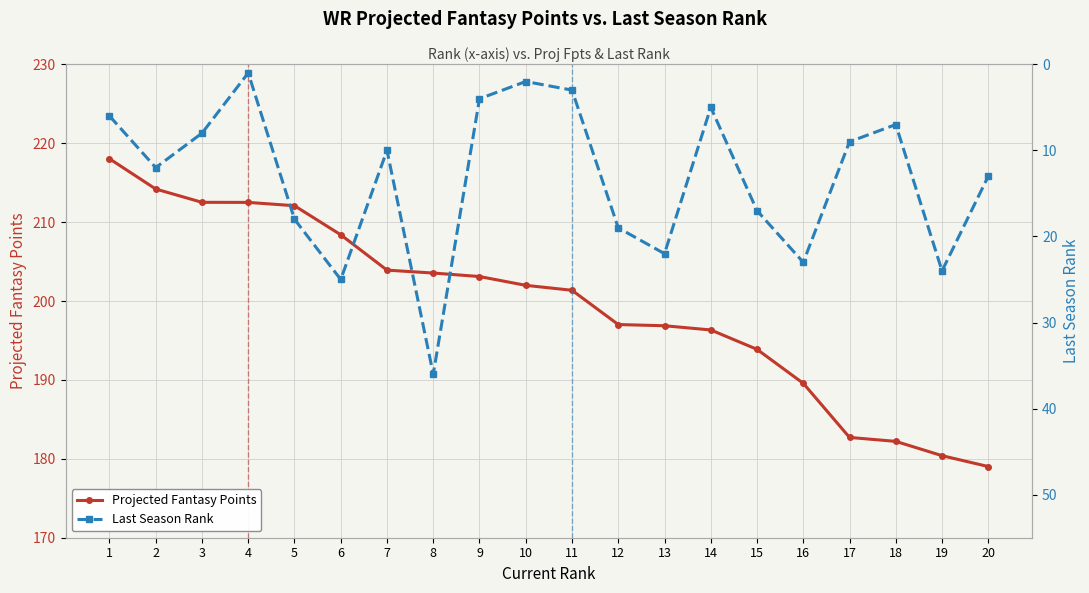

At 3, list the series in order from largest to smallest.

Projected Fantasy Points, Last Season Rank